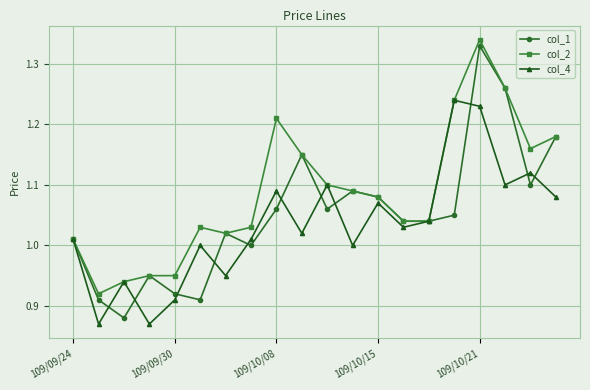

Which series has the largest range (max minus min)?

col_1